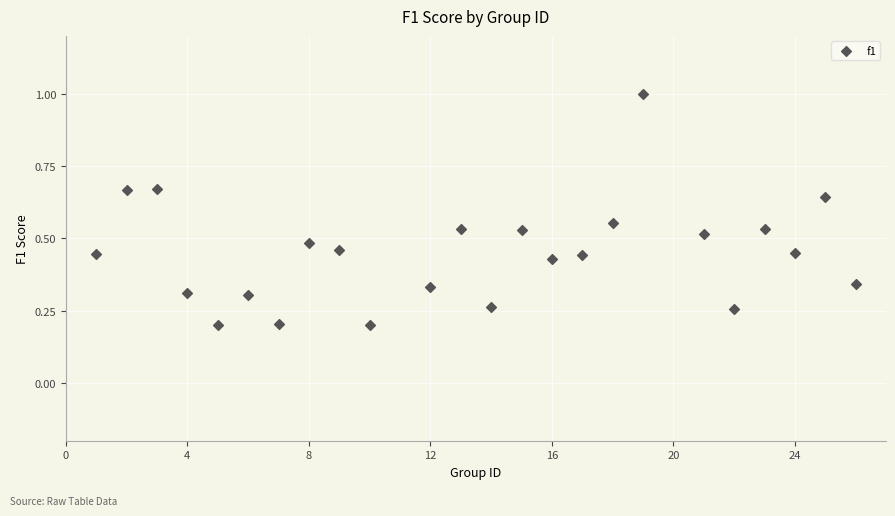

What is the range of Y values (max minus min)?

0.8